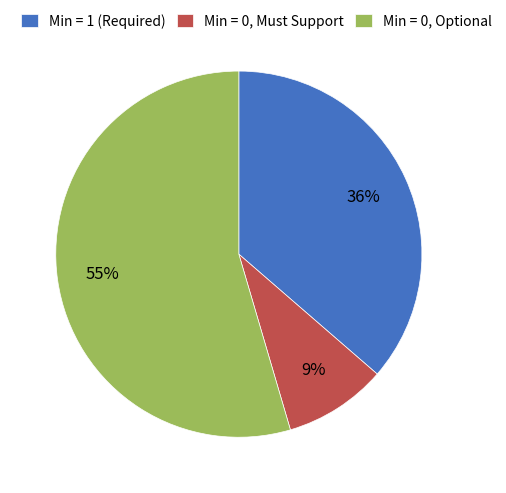

True or false: Min = 0, Optional accounts for 55% of the total.

True